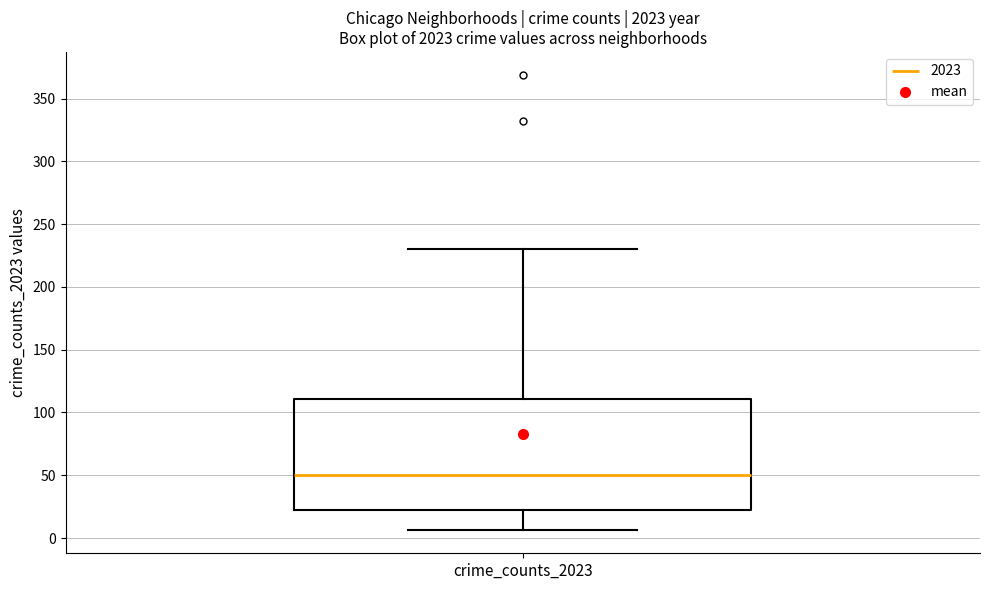

Transcribe this box plot: give where the median line is, the range the box spans, and where the two whiskers end, as read against the y-axis. The values are not printed on the chart, so give them approximately, as read against the axis.

median 50, box 20 to 110, whiskers 5 to 230